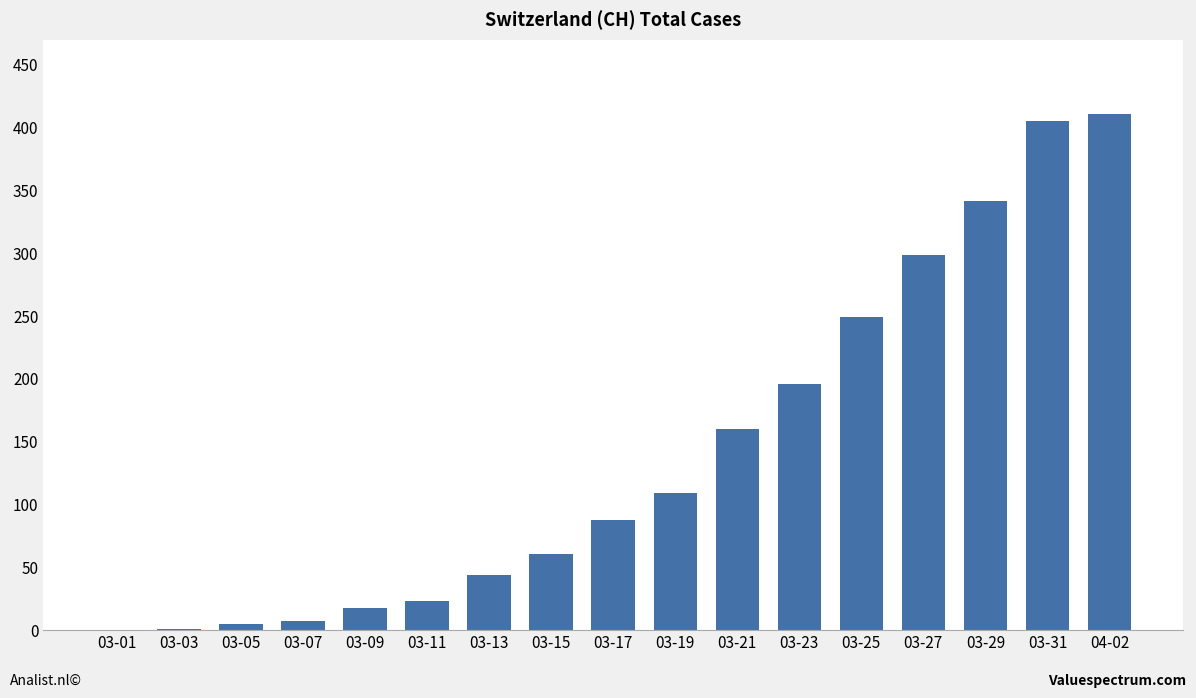

Is it true that the value at 03-21 is 160?

True